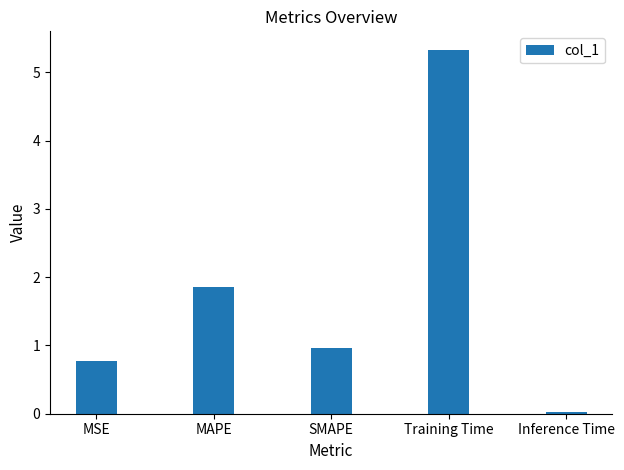

The chart shows a value of 1.0 at SMAPE. True or false?

True